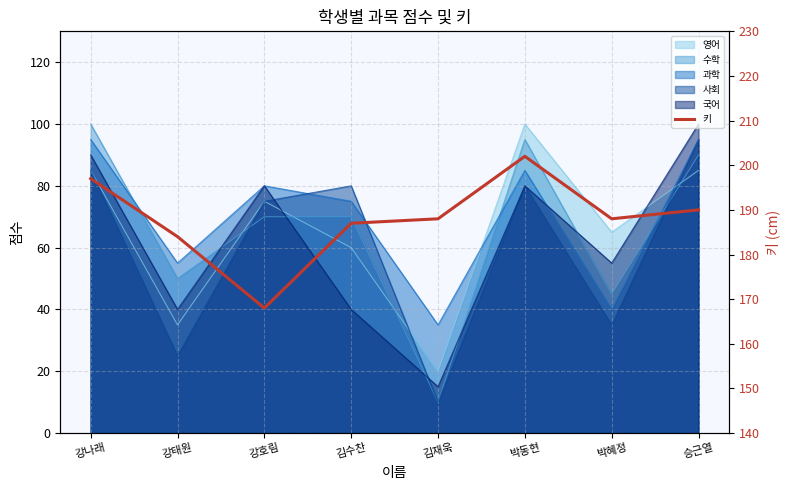

What is the value of the 1st point from the left?

197